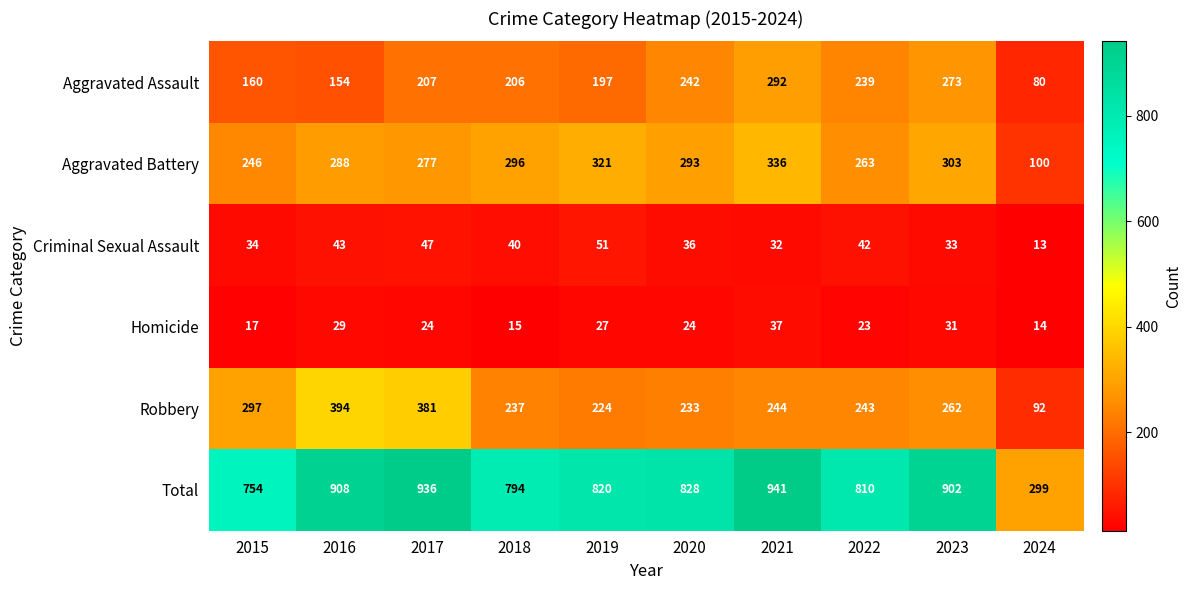

What is the difference between the Aggravated Battery values at 2023 and 2021?

33